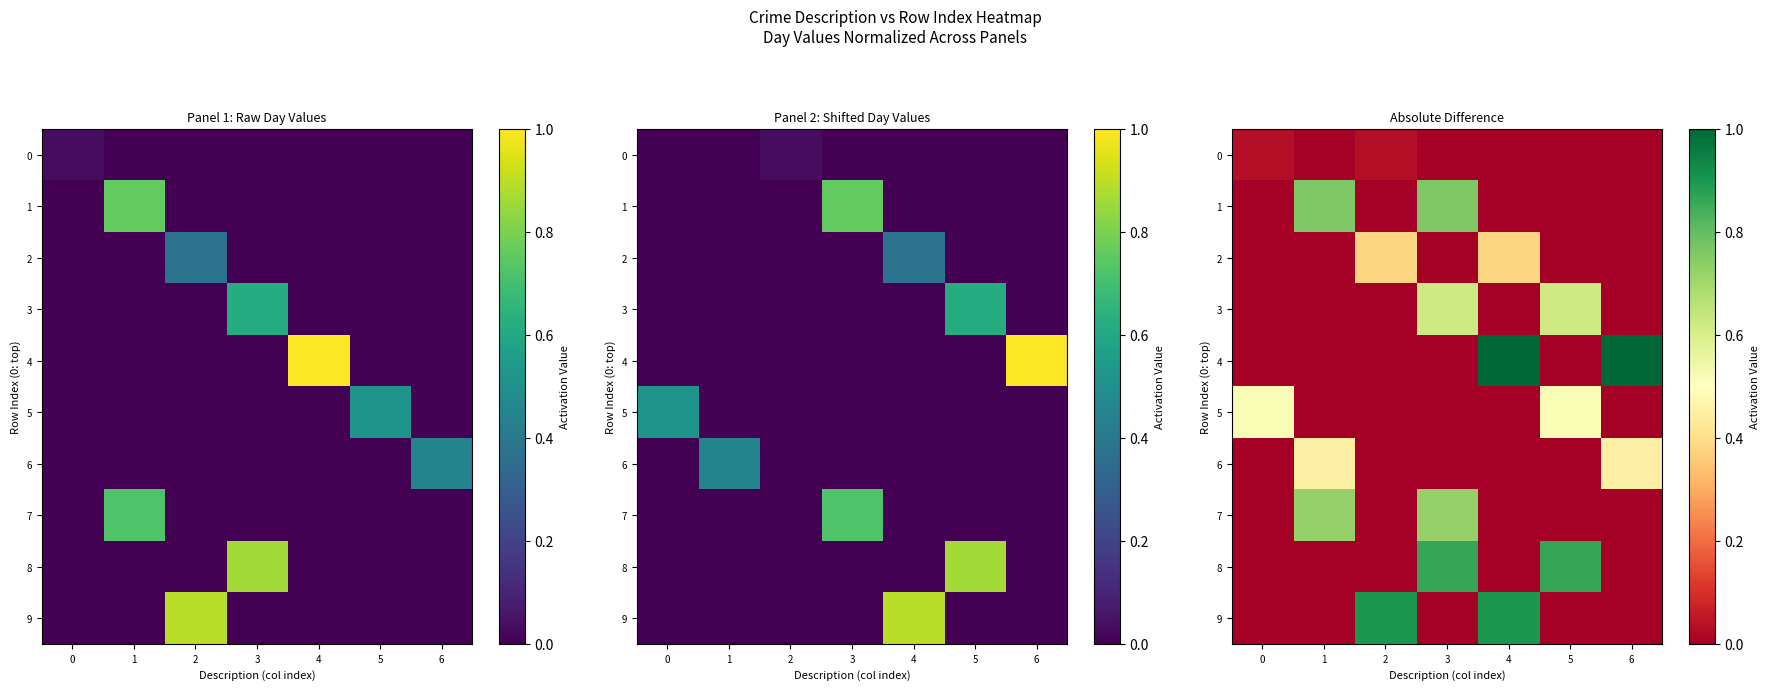

How many categories are shown in the chart?

7